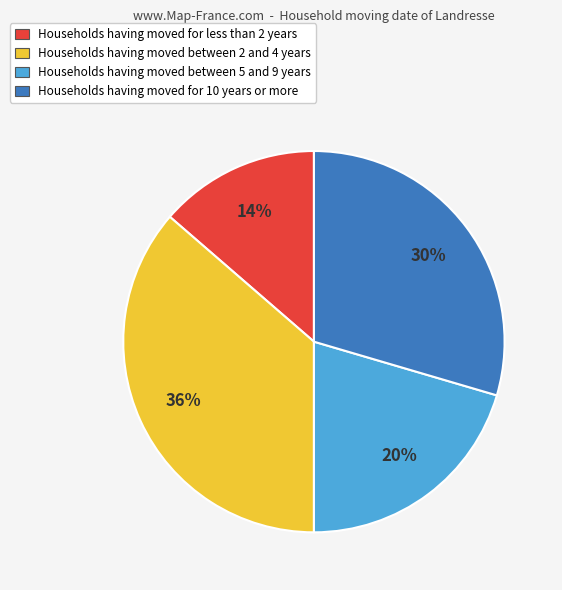

Does any single category account for the majority?

No